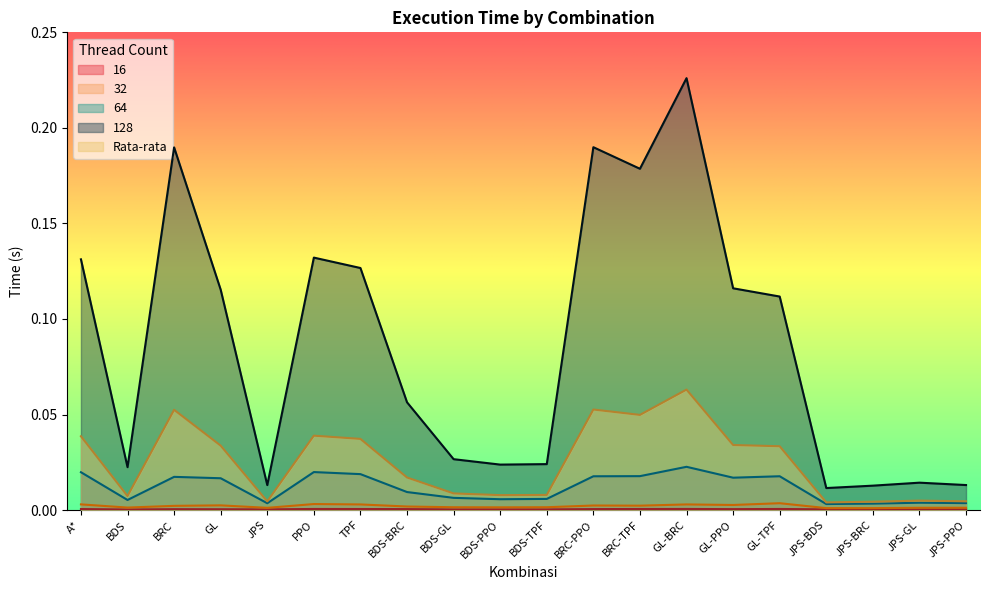

At BRC-TPF, list the series in order from largest to smallest.

128, Rata-rata, 64, 32, 16